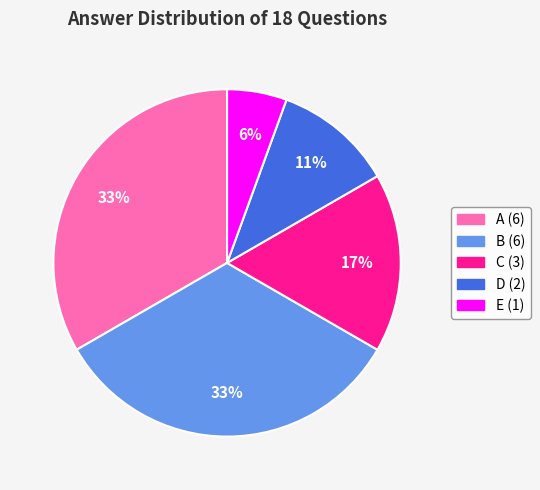

To the nearest percent, what is the average slice percentage?

20%